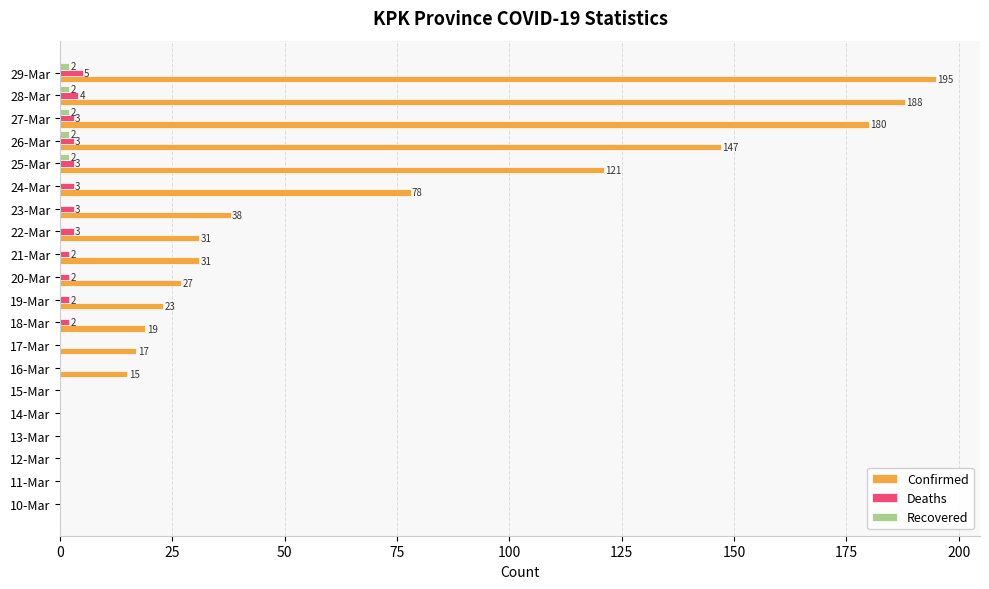

At which category is the sum across all series the highest?

29-Mar